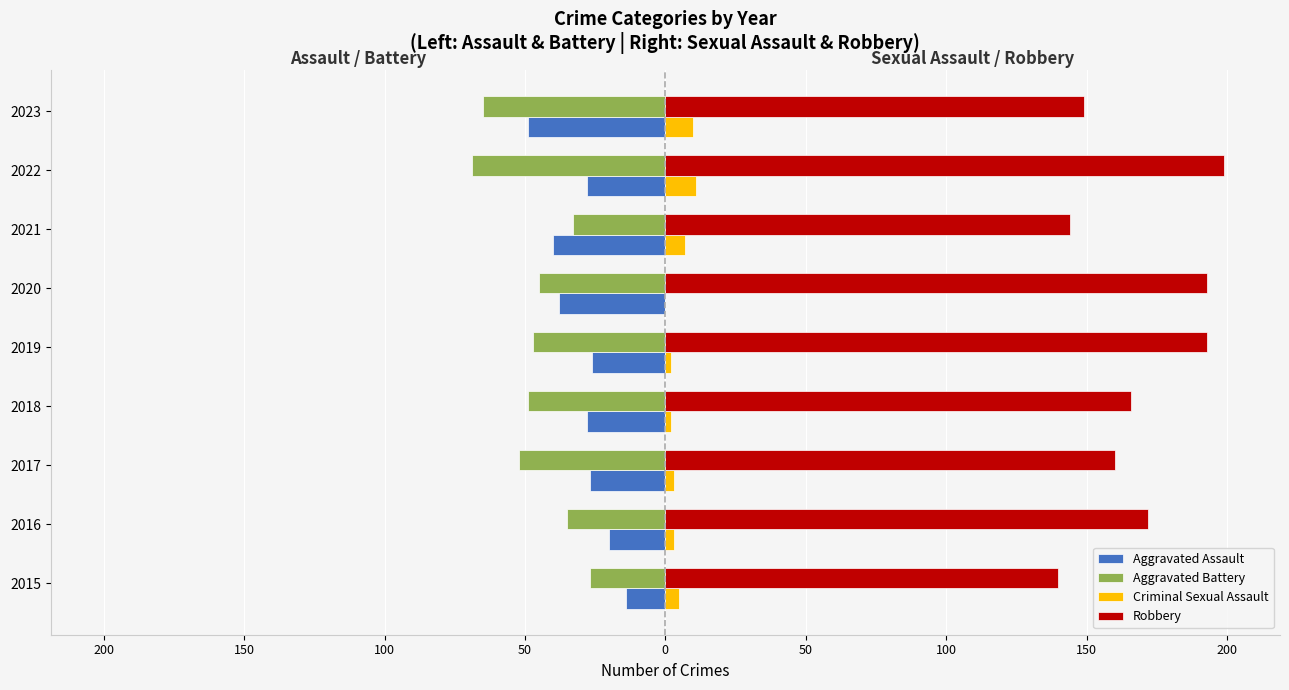

Reading left to right, extract all data points from this chart.

Aggravated Assault: -14	-20	-27	-28	-26	-38	-40	-28	-49
Aggravated Battery: -27	-35	-52	-49	-47	-45	-33	-69	-65
Criminal Sexual Assault: 5	3	3	2	2	0	7	11	10
Robbery: 140	172	160	166	193	193	144	199	149